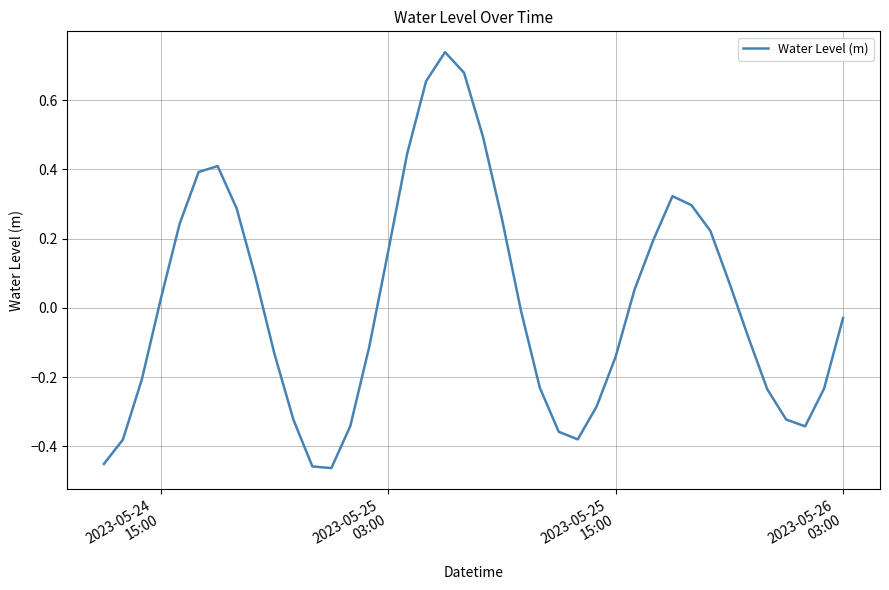

What is the difference between the maximum and minimum values?

1.2